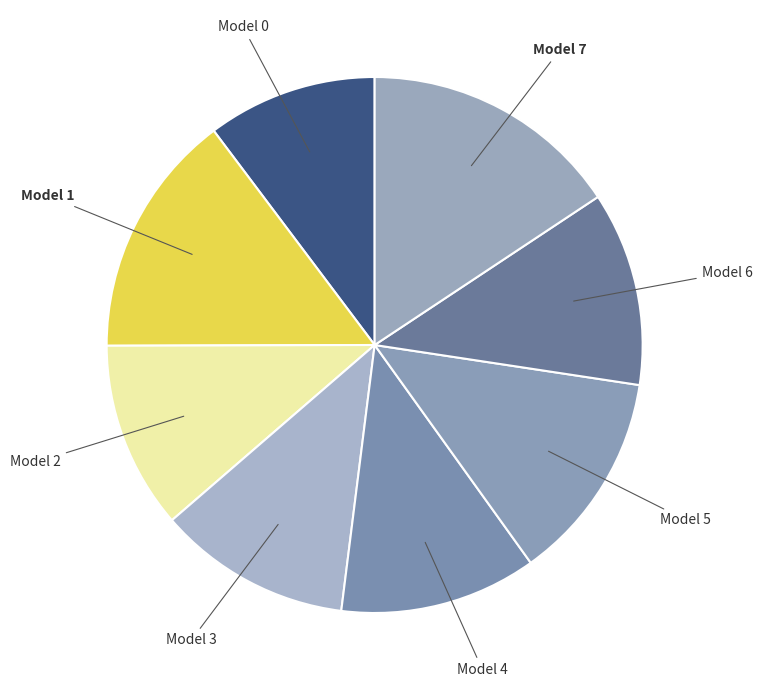

How many slices are in this pie chart?

8